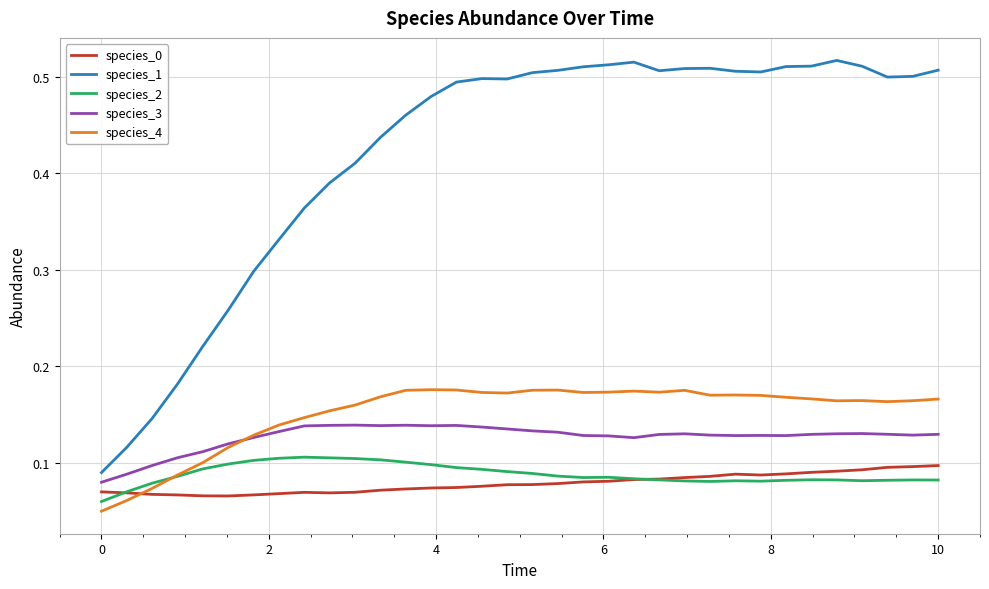

How many times do species_0 and species_4 cross each other?

1